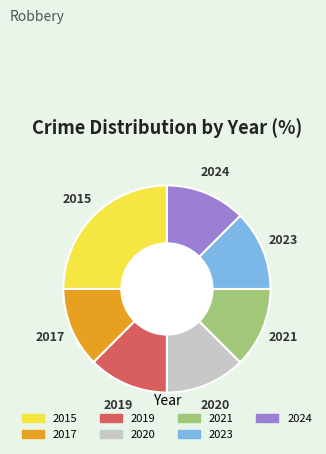

How many slices are in this pie chart?

7